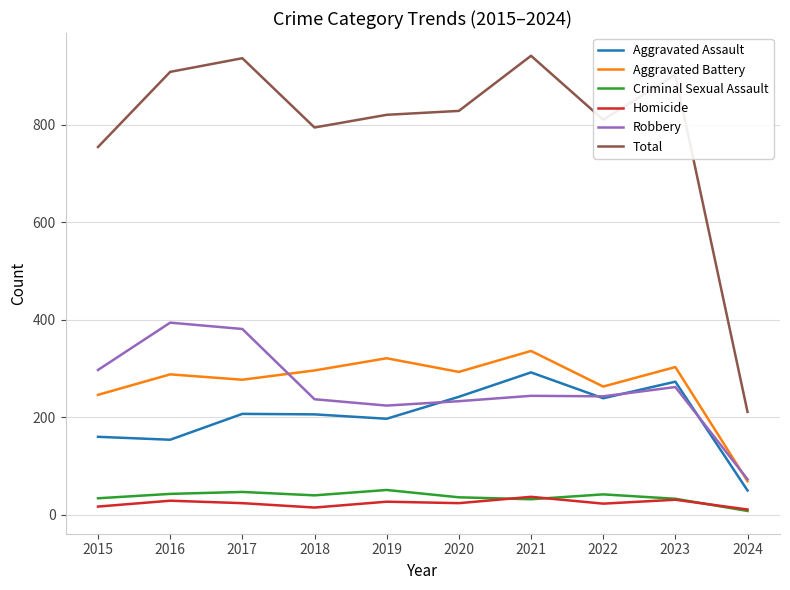

True or false: Total and Homicide cross at least once.

False